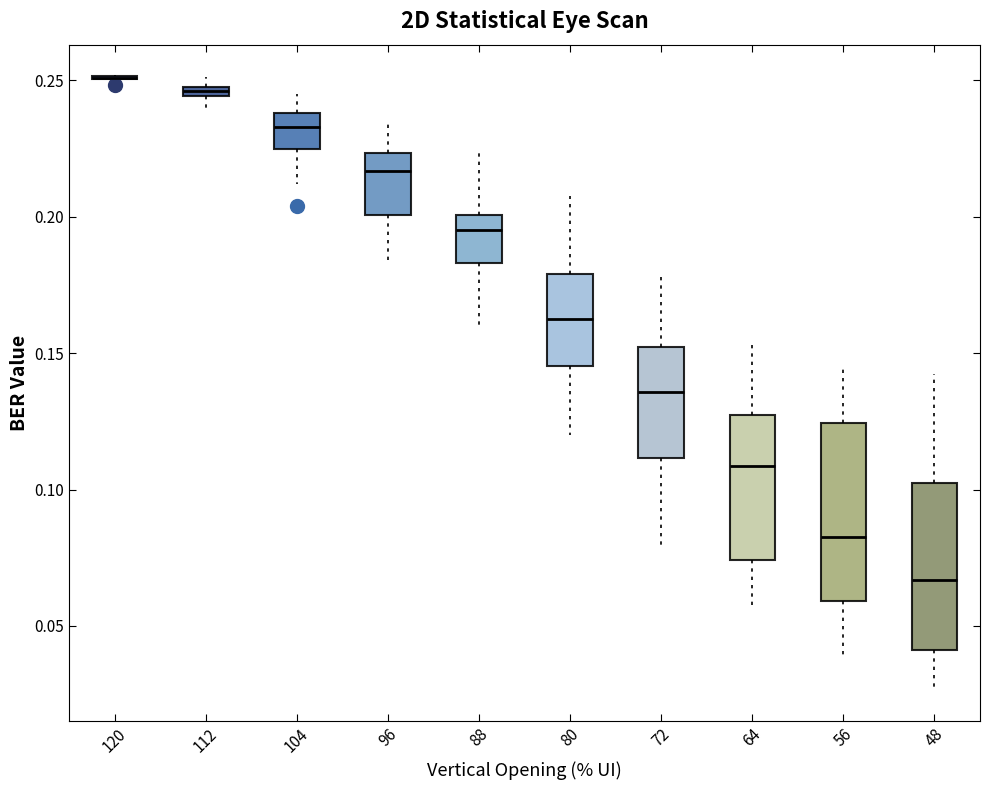

Where is the lower edge of the box at x = 56 on the y-axis? The values are not printed on the chart, so give them approximately, as read against the axis.

0.060